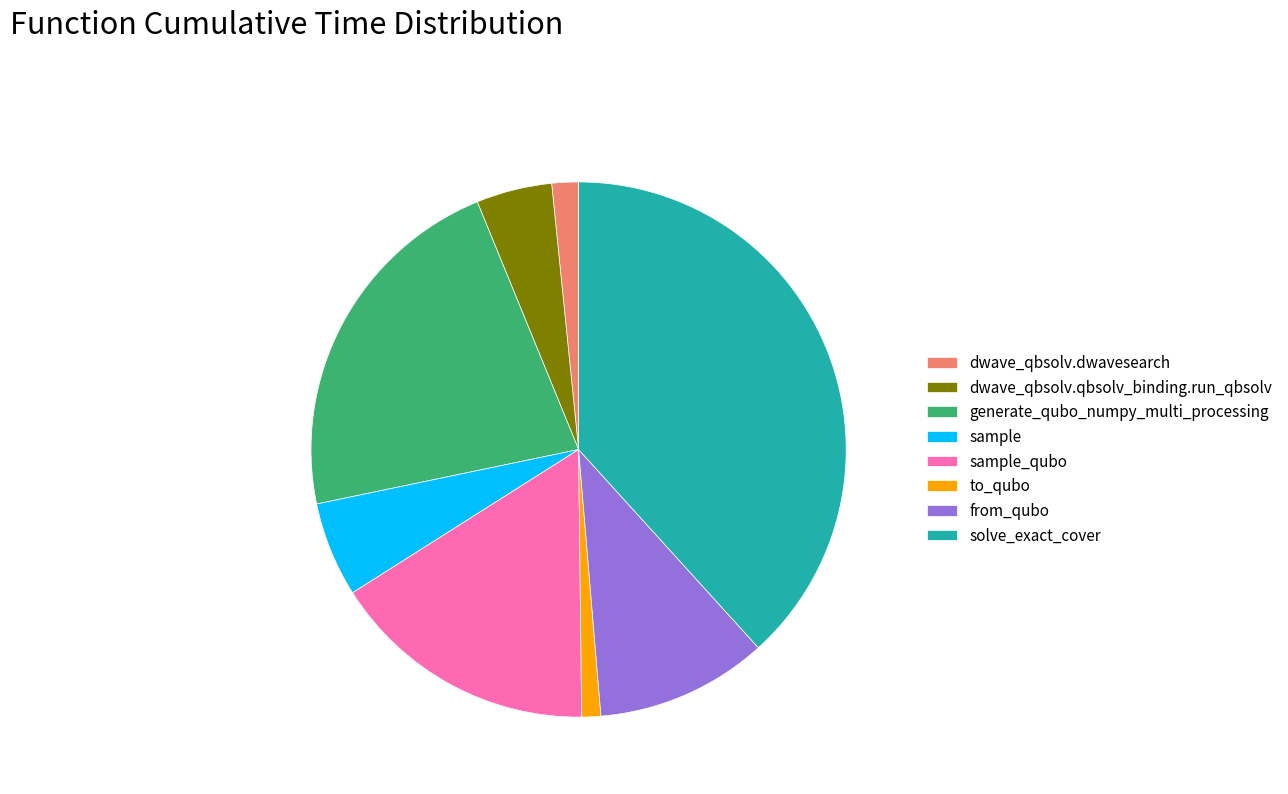

Does sample account for over 50% of the chart?

No